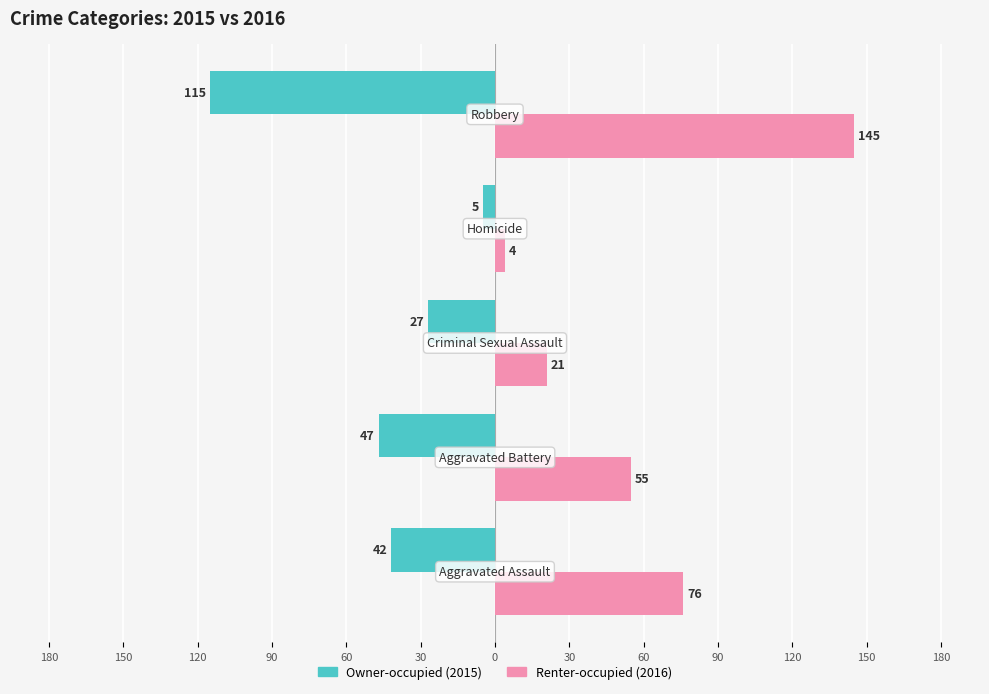

What is the maximum value shown in the chart?

145